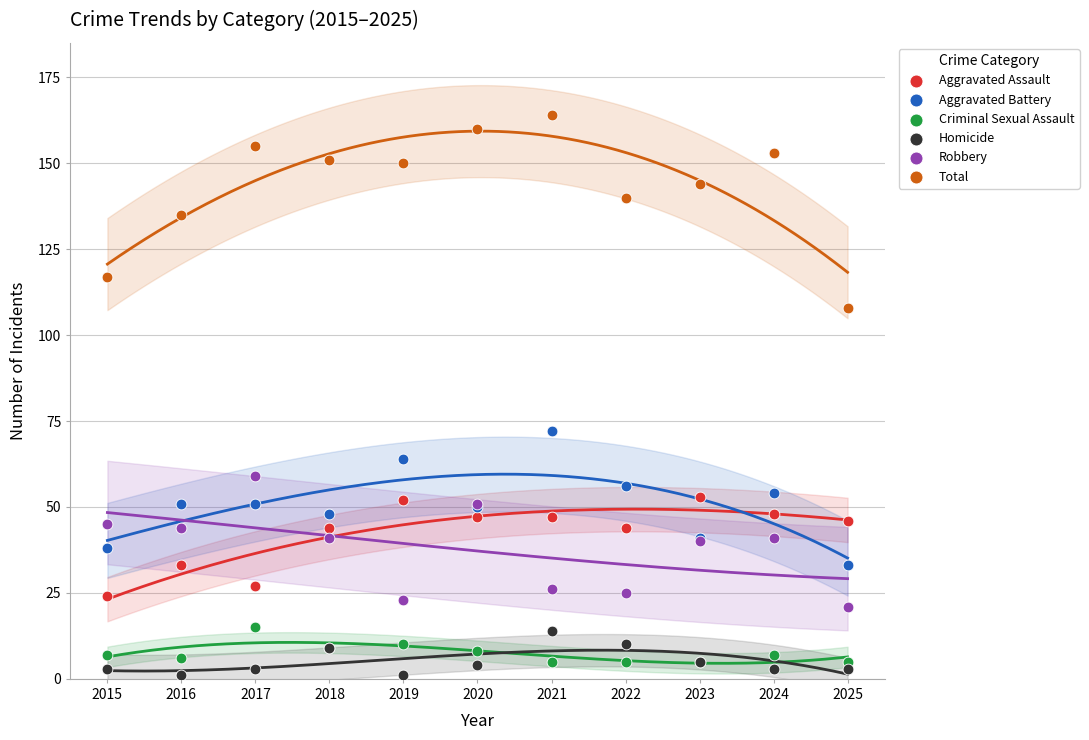

What are all the series names shown in the legend?

Aggravated Assault, Aggravated Battery, Criminal Sexual Assault, Homicide, Robbery, Total